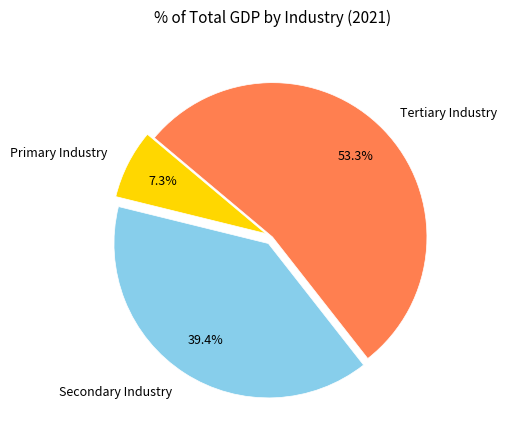

What percentage is the Secondary Industry slice, to the nearest percent?

39%